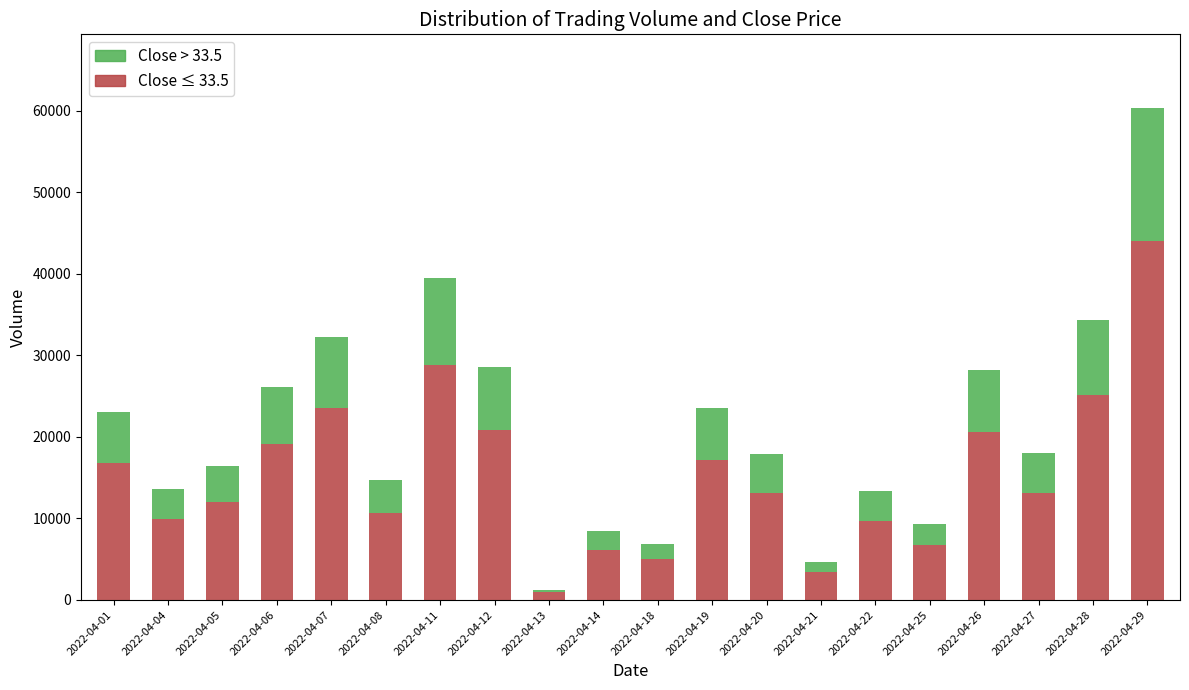

At which label does Close ≤ 33.5 reach its peak?

2022-04-29